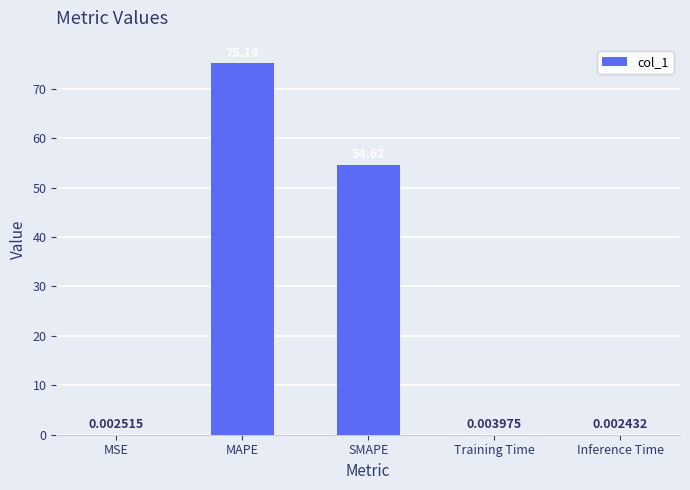

Are the bars horizontal?

No